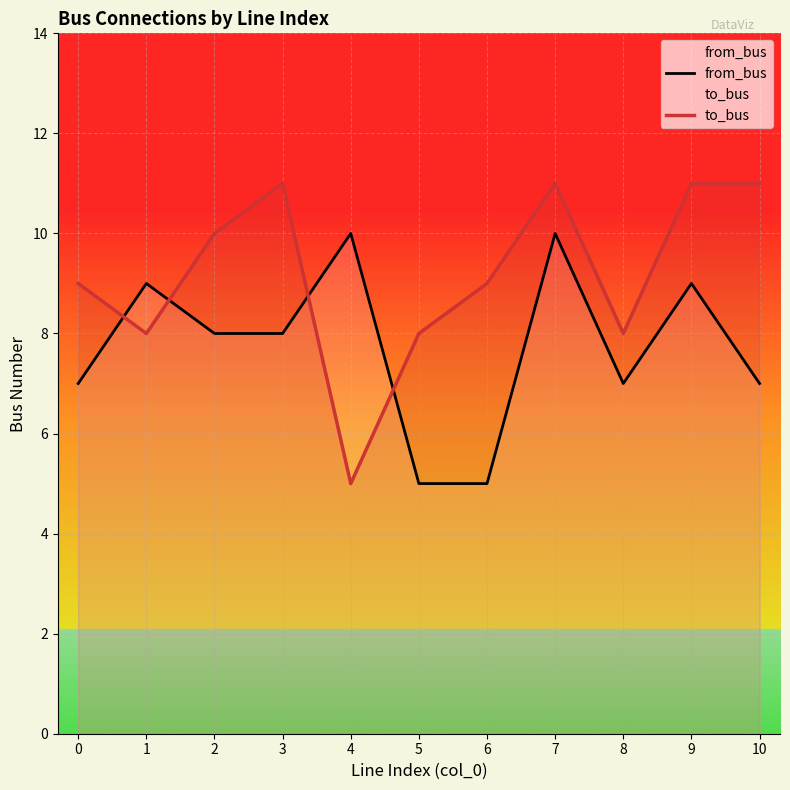

Where is the first local minimum for to_bus?

1